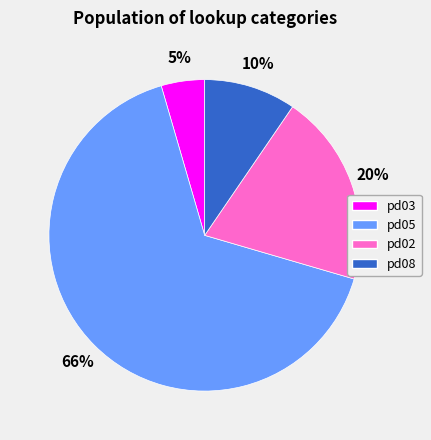

True or false: pd05 accounts for 66% of the total.

True